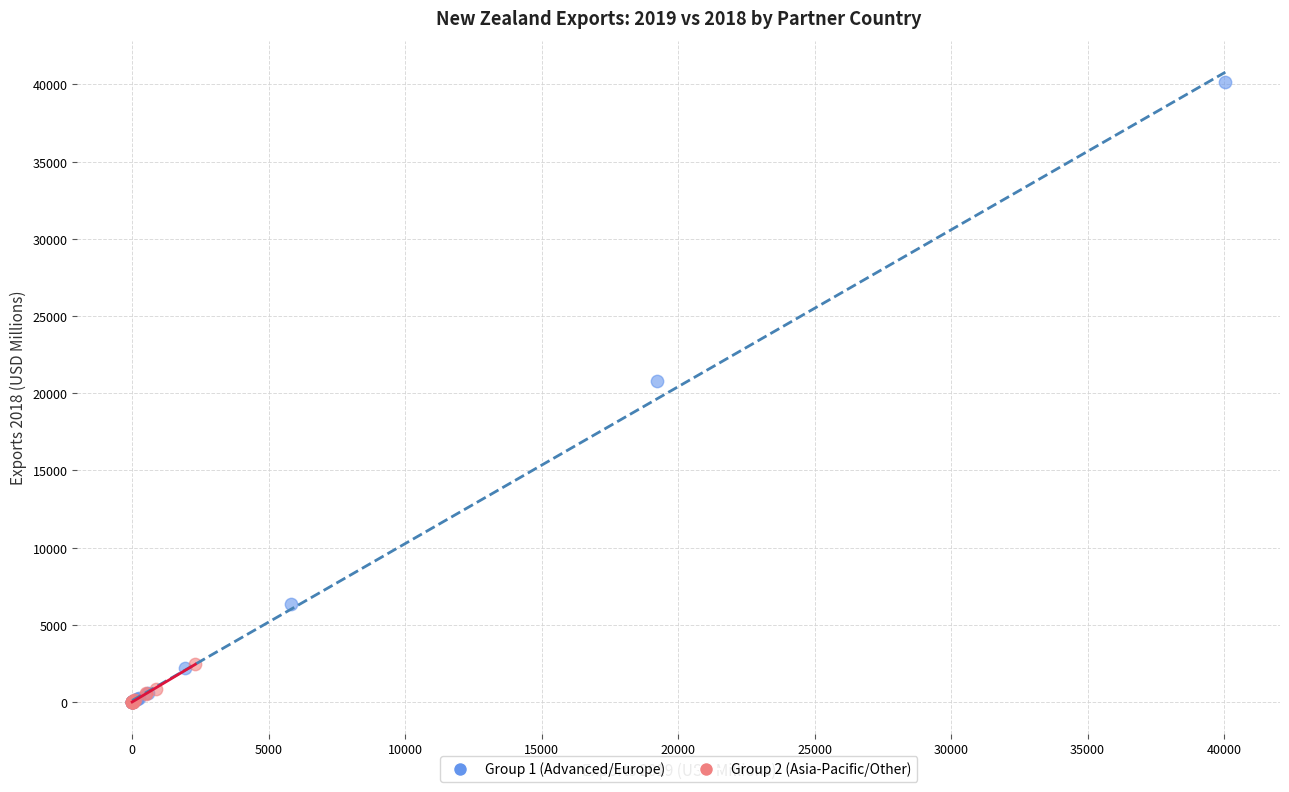

Which series has the largest Y range (max minus min)?

Group 1 (Advanced/Europe)